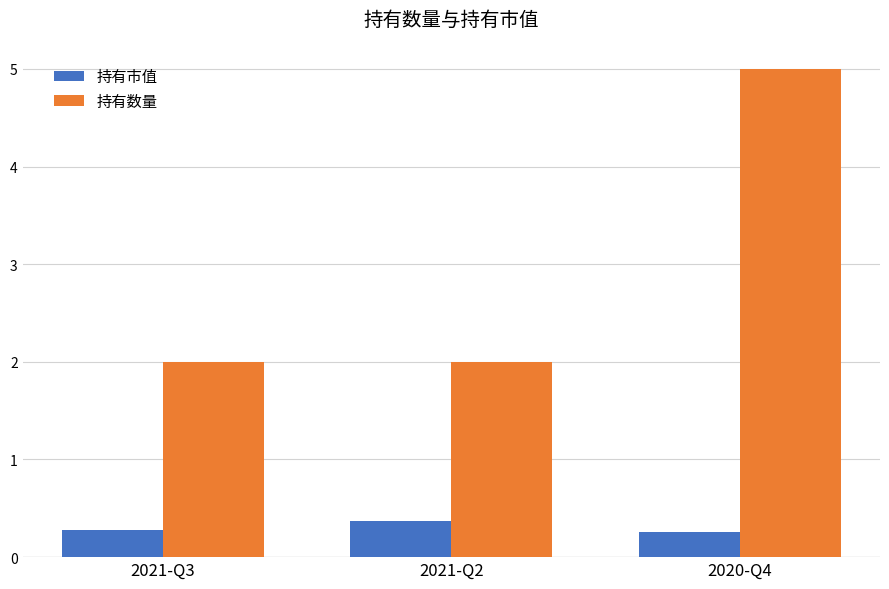

Is it true that 持有市值 equals 0.3 at 2021-Q3?

True